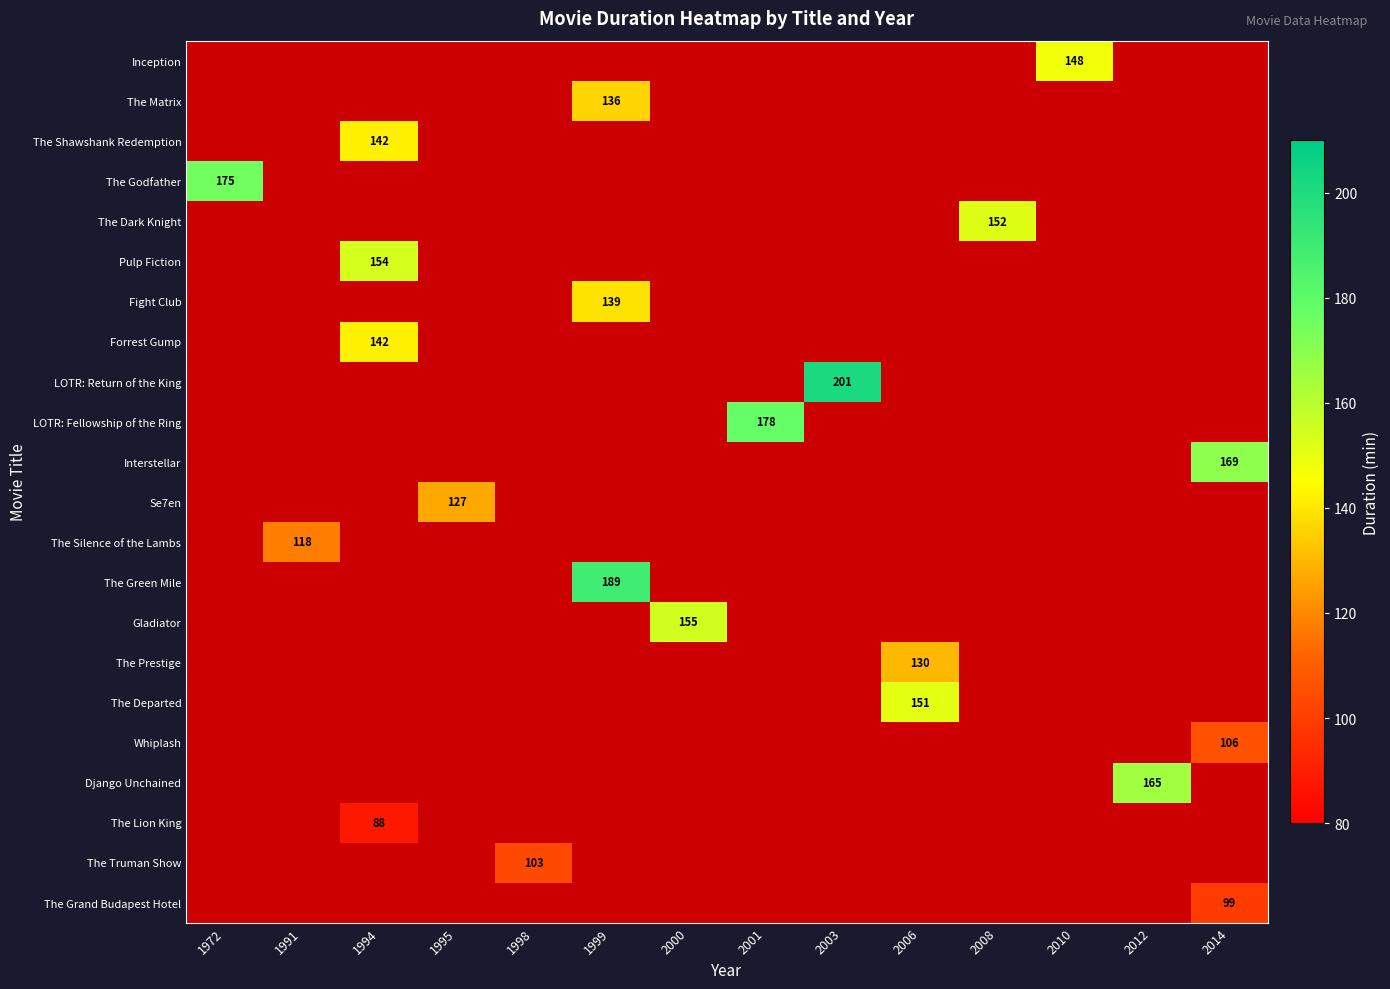

At which category does the chart reach its minimum across all series?

1994